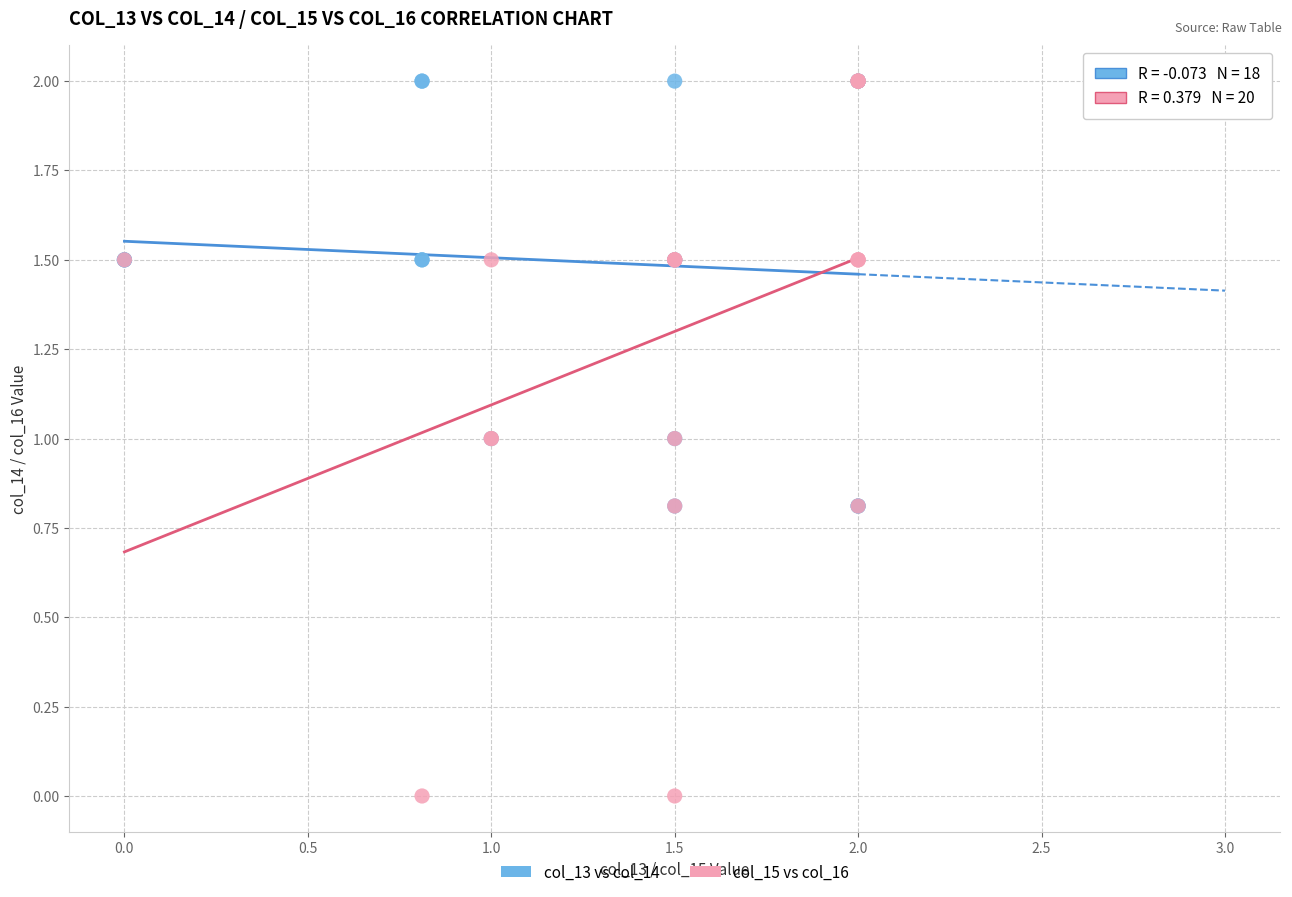

Which series has the largest Y range (max minus min)?

col_15 vs col_16